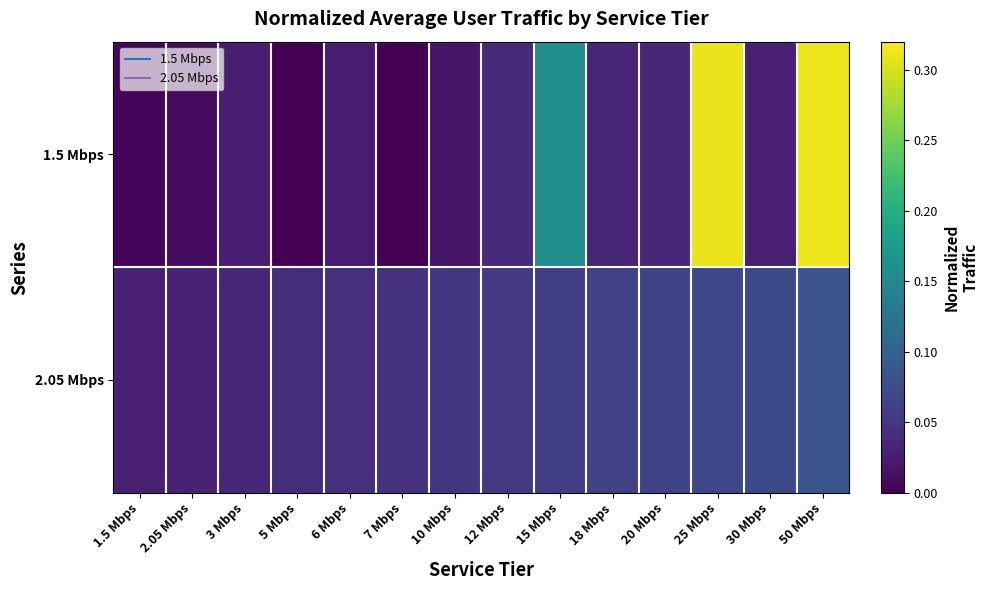

Reading left to right, extract all data points from this chart.

1.5 Mbps: 1.5 Mbps=0.0	2.05 Mbps=0.0	3 Mbps=0.0	5 Mbps=0.0	6 Mbps=0.0	7 Mbps=0.0	10 Mbps=0.0	12 Mbps=0.0	15 Mbps=0.2	18 Mbps=0.0	20 Mbps=0.0	25 Mbps=0.3	30 Mbps=0.0	50 Mbps=0.3
2.05 Mbps: 1.5 Mbps=0.0	2.05 Mbps=0.0	3 Mbps=0.0	5 Mbps=0.0	6 Mbps=0.0	7 Mbps=0.0	10 Mbps=0.1	12 Mbps=0.1	15 Mbps=0.1	18 Mbps=0.1	20 Mbps=0.1	25 Mbps=0.1	30 Mbps=0.1	50 Mbps=0.1